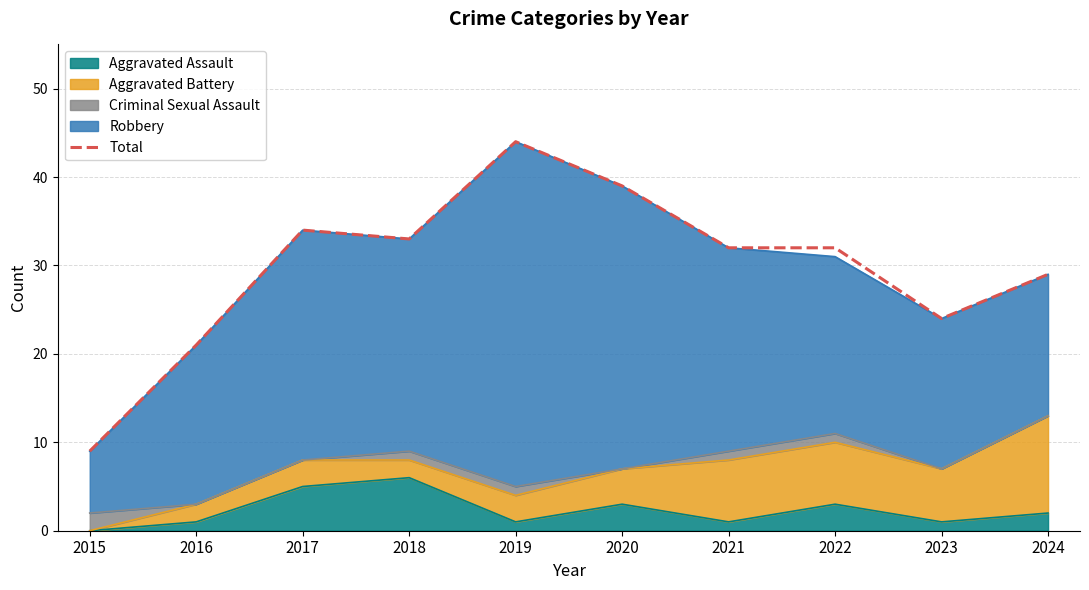

What is the ratio of the value at 2022 to the value at 2017?

0.9